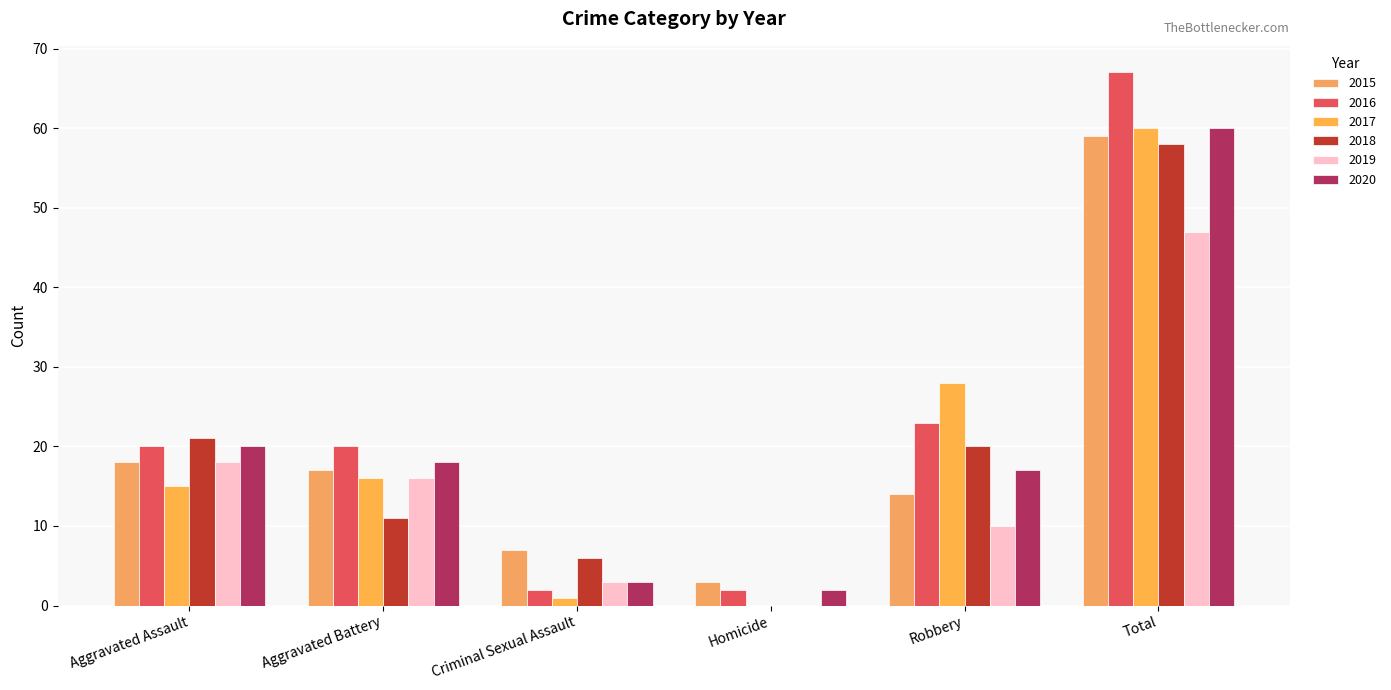

Are the bars grouped side by side (vs. stacked)?

Yes